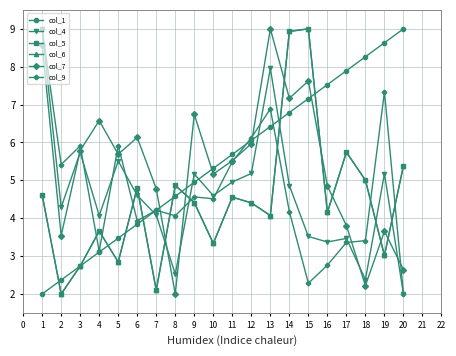

What is the approximate value of col_1 at 10?

5.3